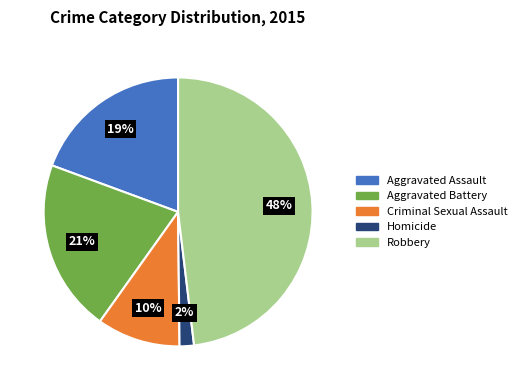

What percentage is the Robbery slice, to the nearest percent?

48%